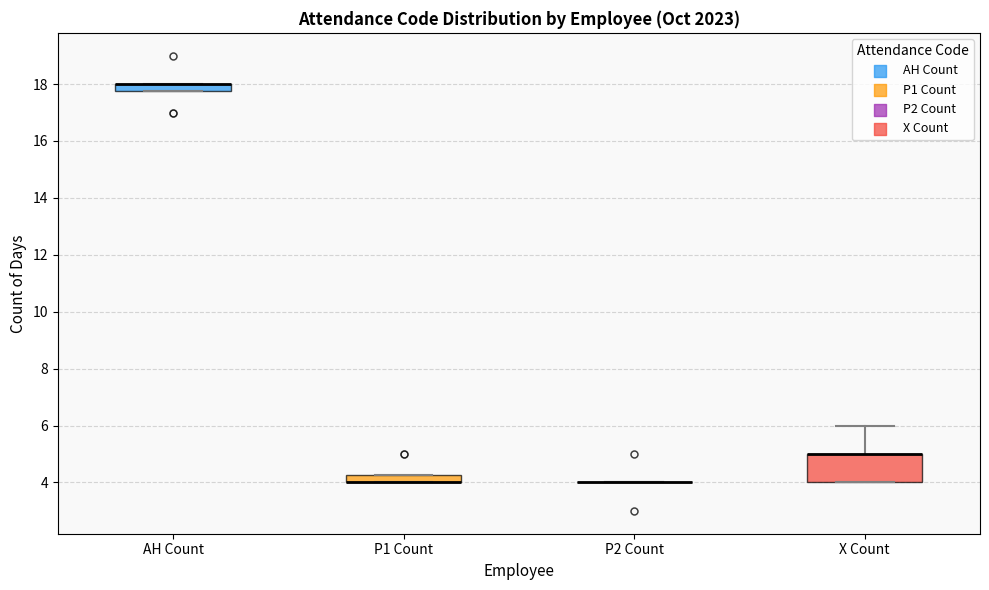

Which box is the tallest, from its lower edge to its upper edge?

X Count